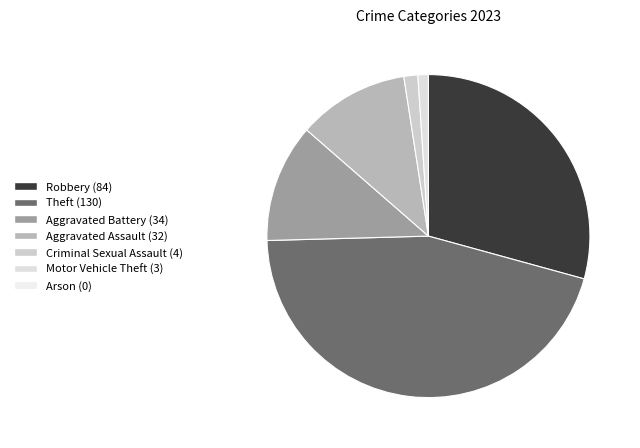

Count the number of slices in the pie.

7